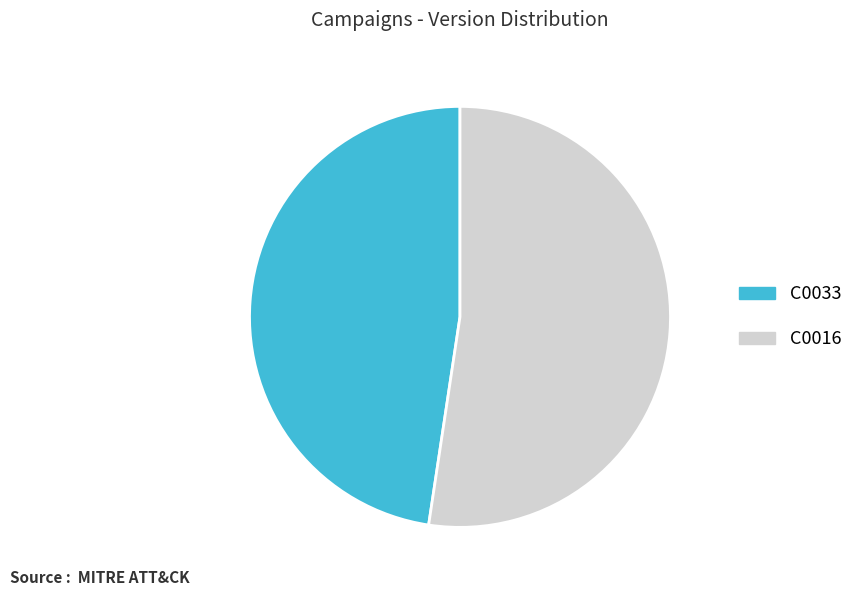

Which has a higher value, C0033 or C0016?

C0016